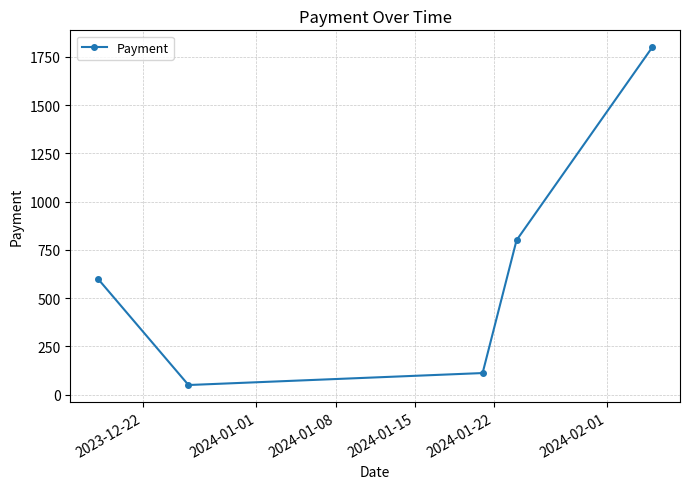

Reading right to left, what are all the values shown in this chart?

1800	800	112	50	600